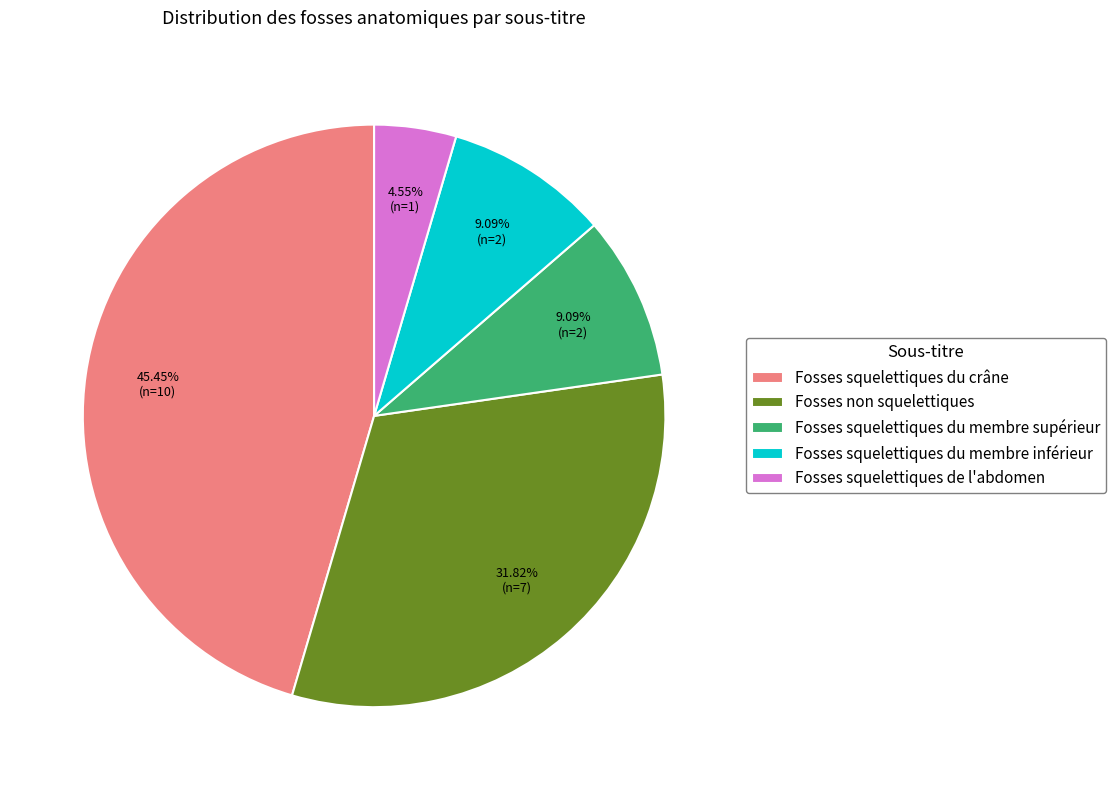

Is there any slice that represents more than half of the pie?

No